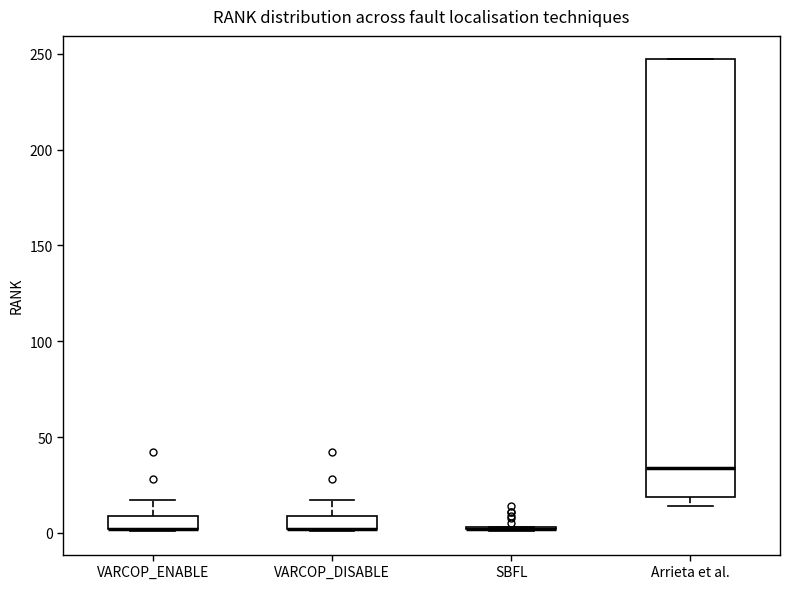

Comparing the boxes themselves (not the whiskers), which one is the tallest?

Arrieta et al.